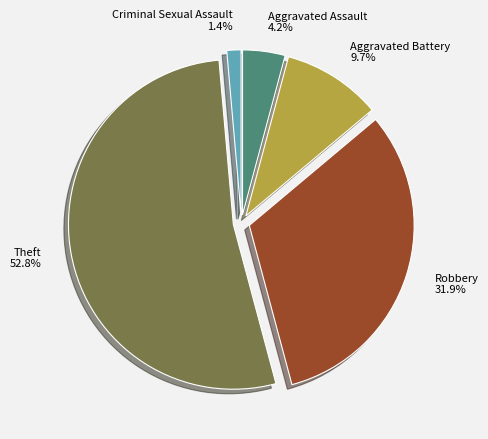

Which category has the smallest portion of the pie?

Criminal Sexual Assault